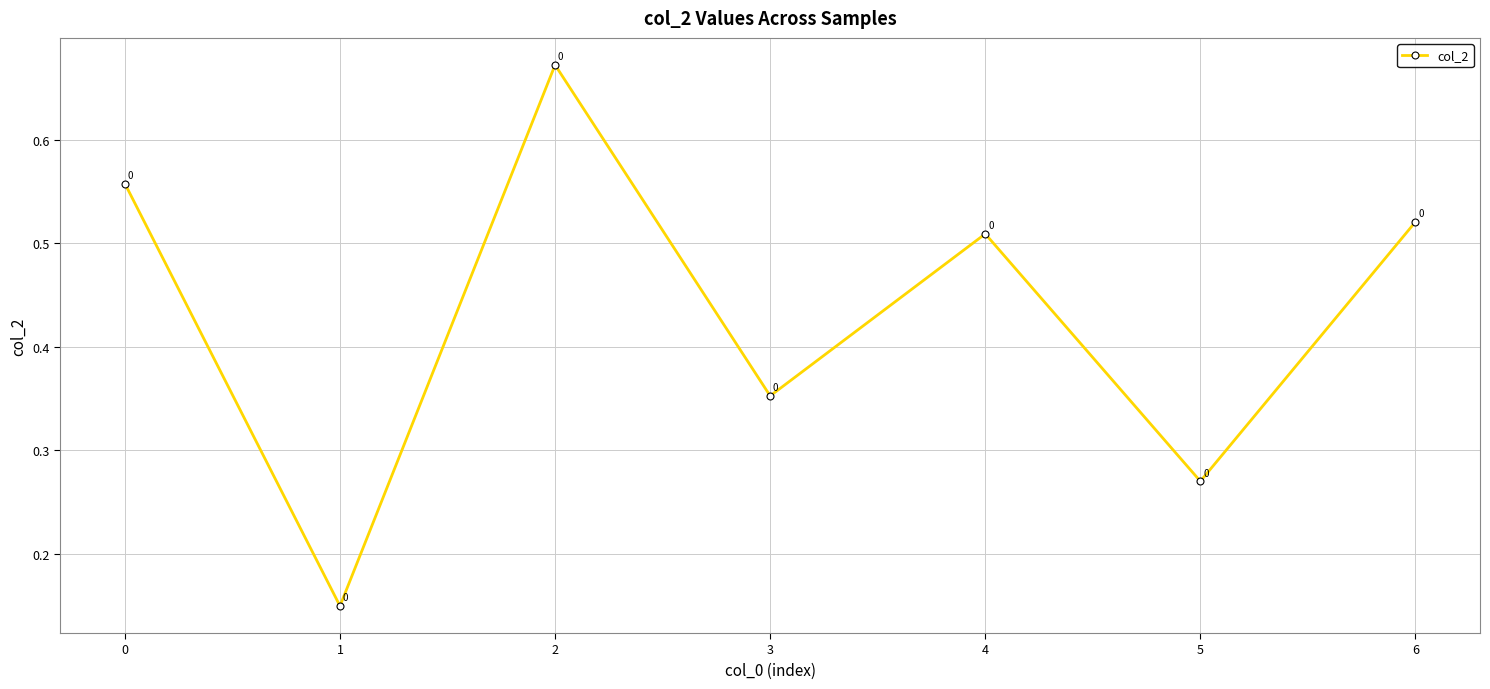

How many lines are shown in the chart?

1